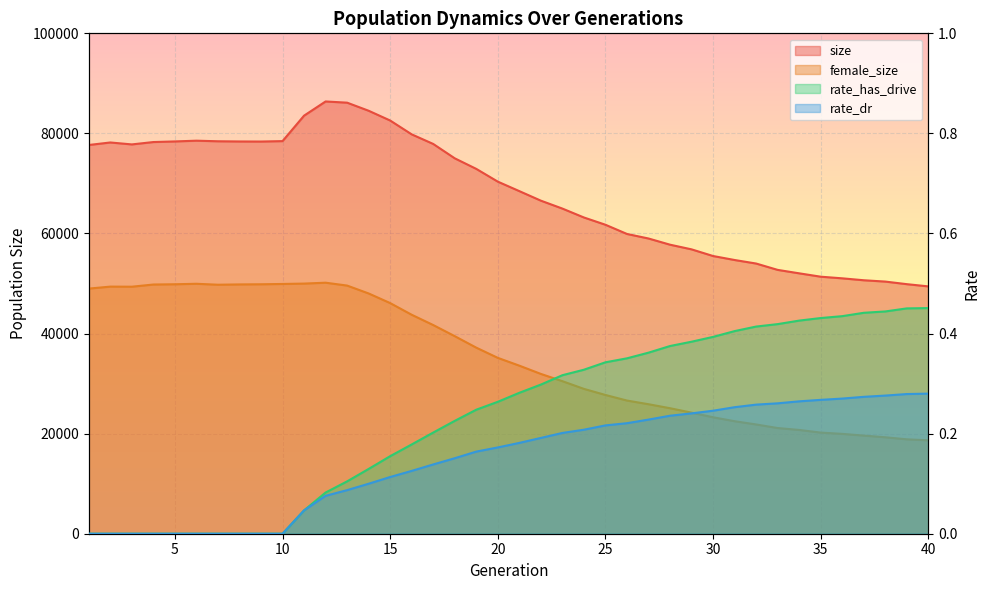

What value does the rate_has_drive series have at 34?

0.4